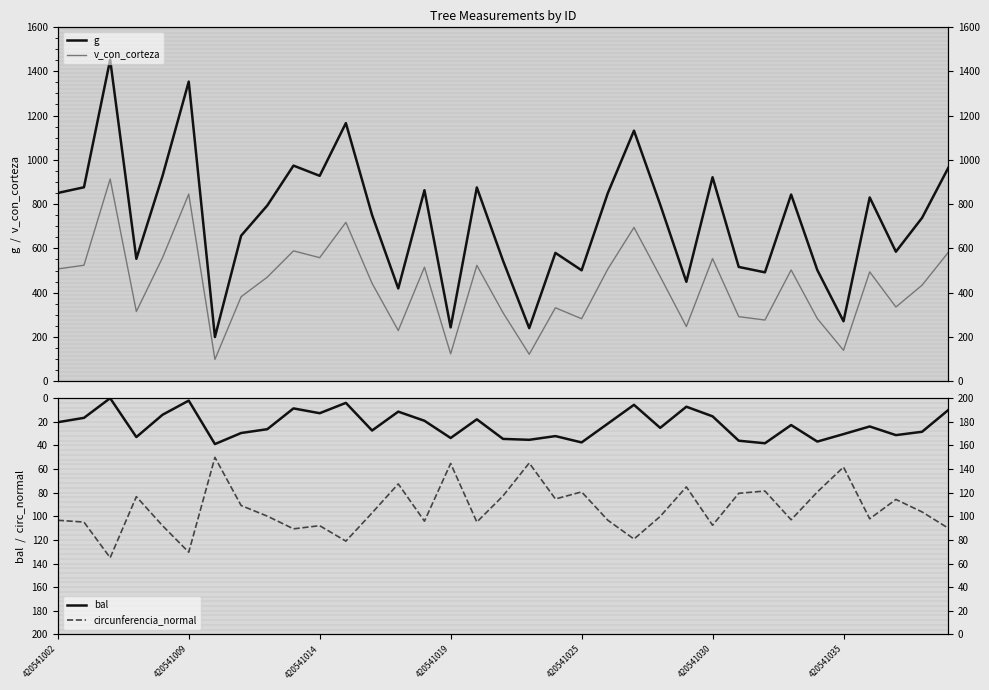

Between 15 and 33, which series saw the biggest shift?

g